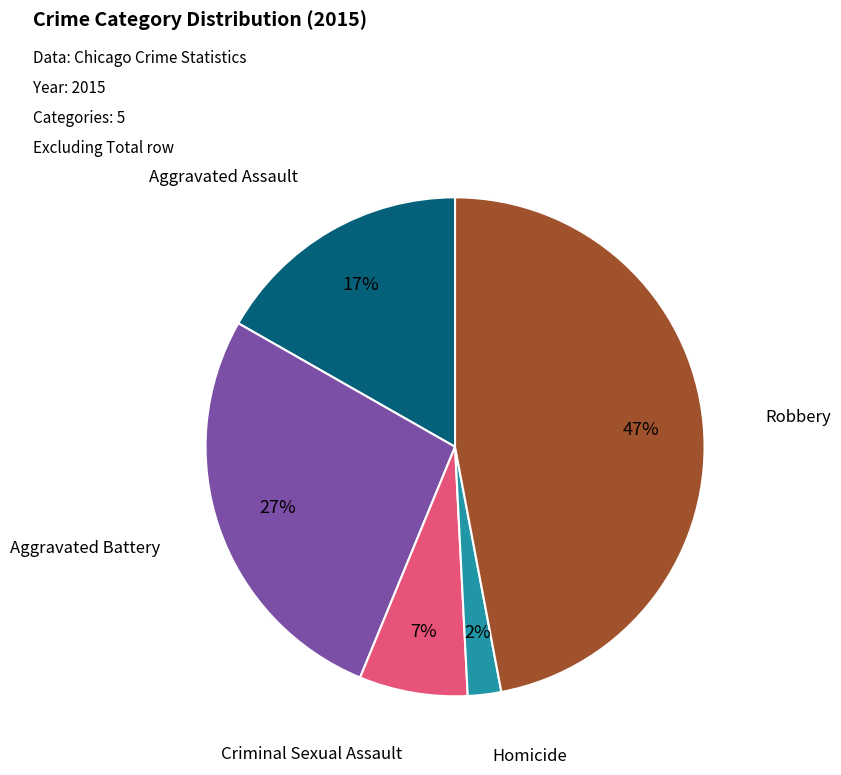

To the nearest percent, what is the difference between the largest and smallest slice percentages?

45%